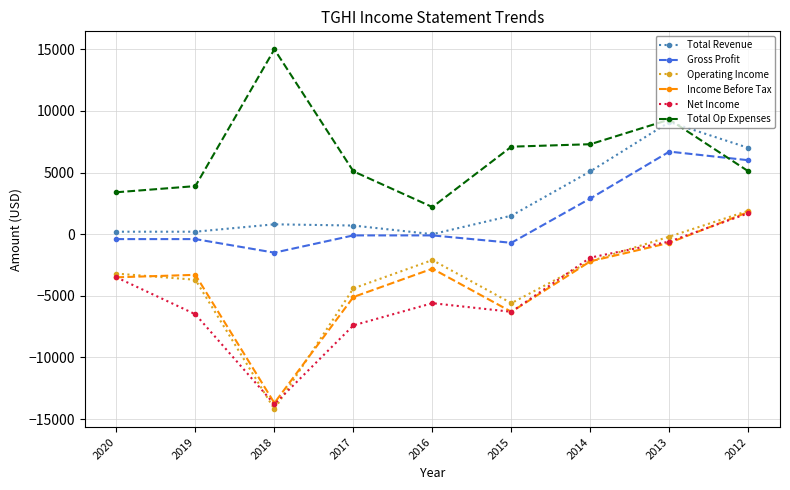

What is the difference between the maximum and minimum values in the Net Income series?

15500